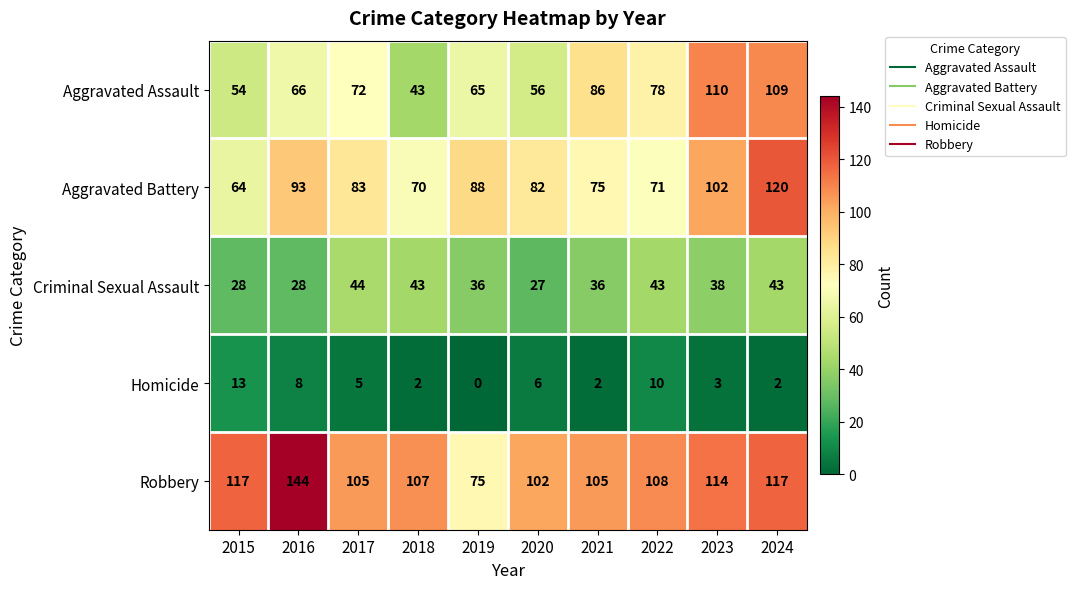

What value does the Aggravated Battery series have at 2019?

88